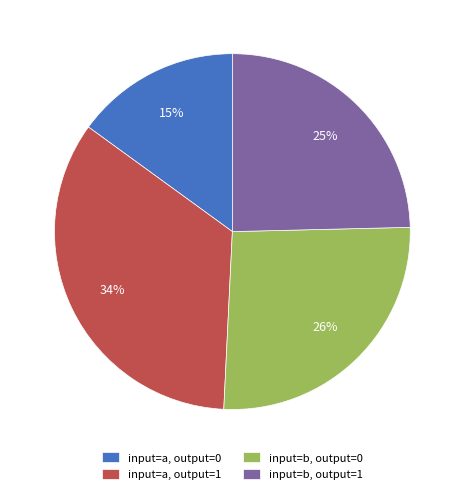

Which slice is the largest?

input=a, output=1